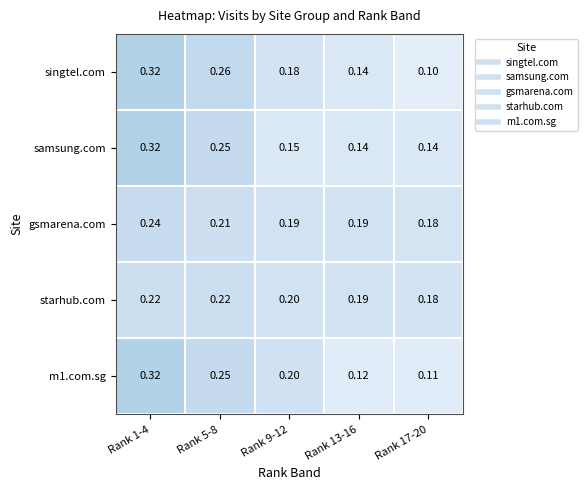

Which series has the widest spread of values?

singtel.com